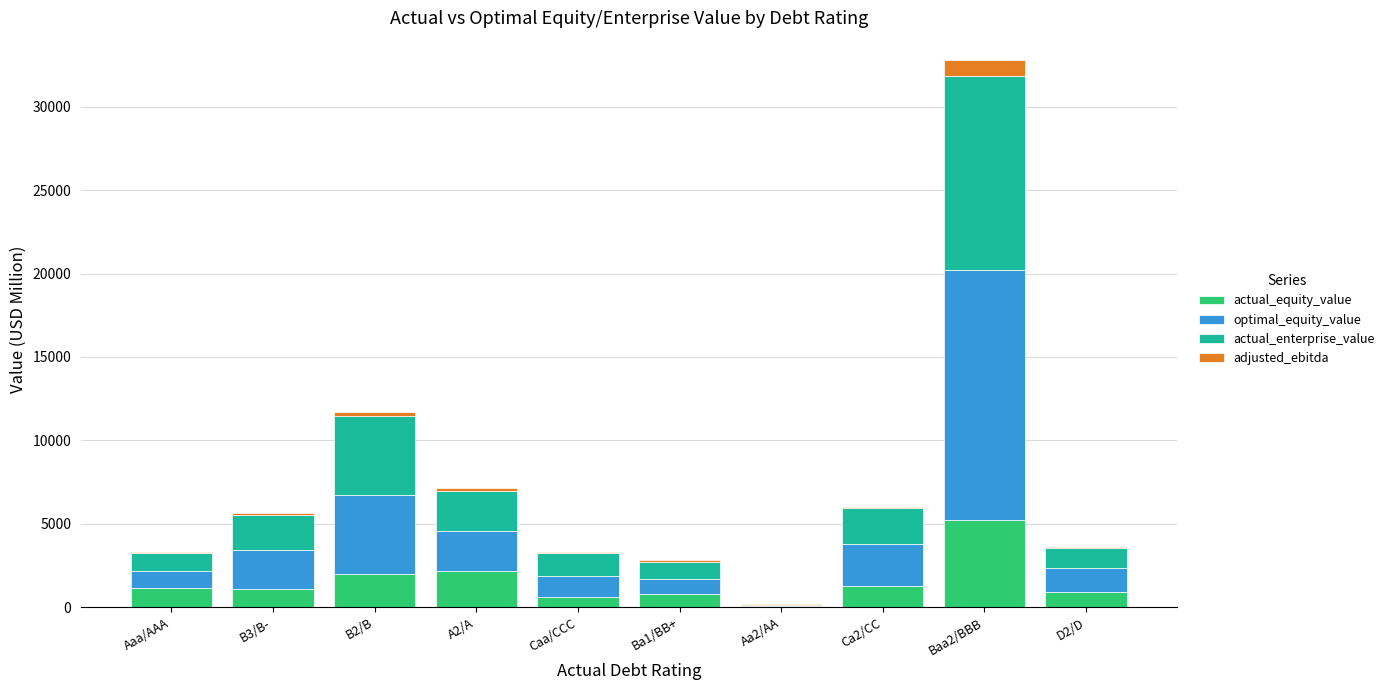

At which category is the sum across all series the highest?

Baa2/BBB